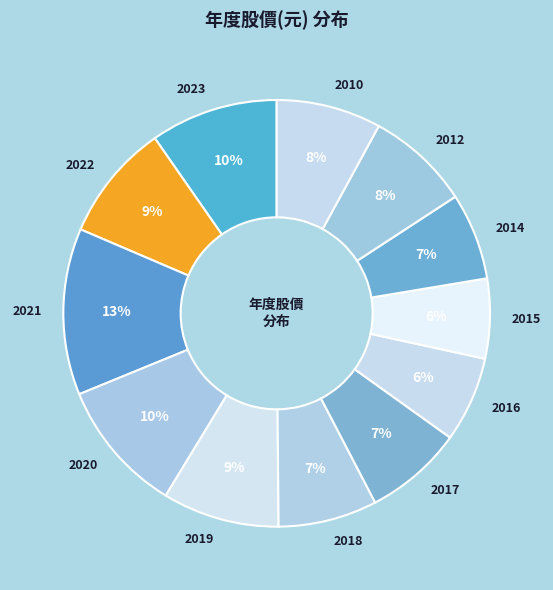

What percentage is the 2022 slice, to the nearest percent?

9%